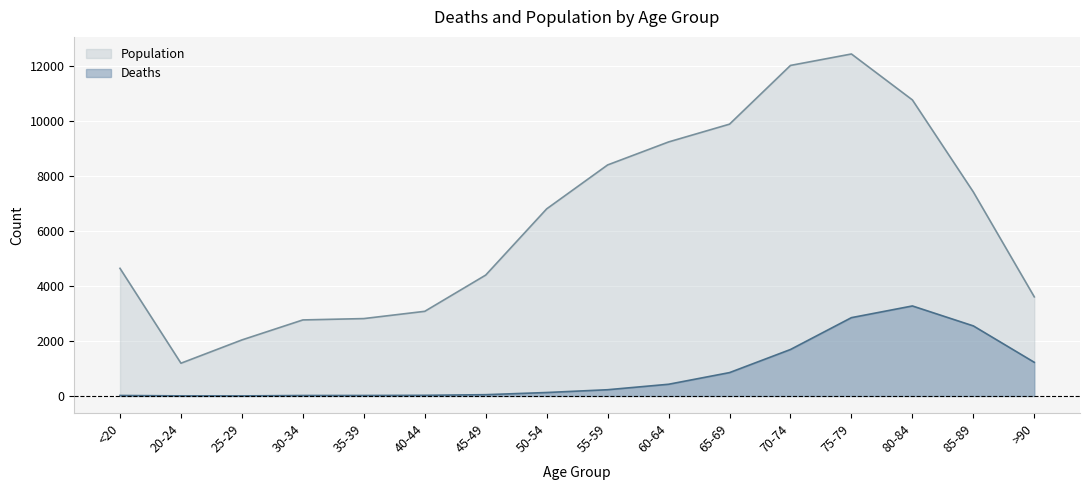

Is the value of Deaths at 75-79 greater than the value of Population at 65-69?

No